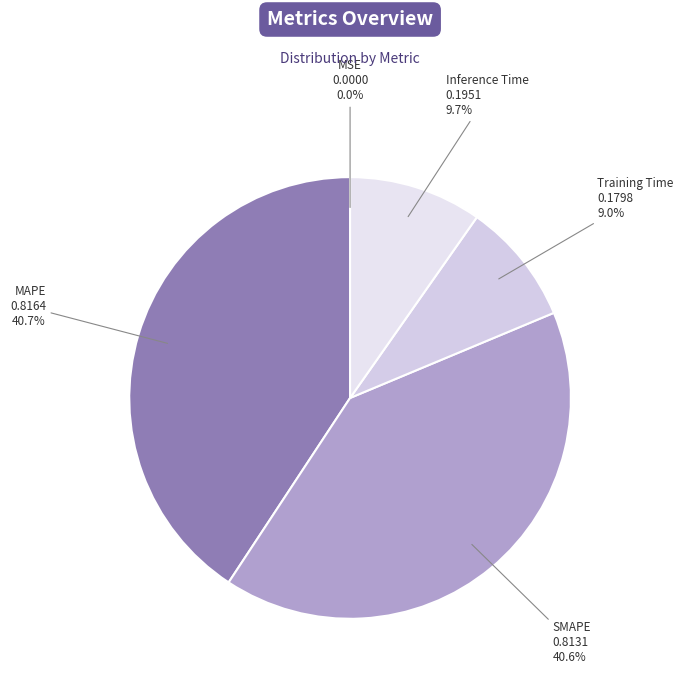

To the nearest percent, what is the combined percentage of Training Time and SMAPE?

50%